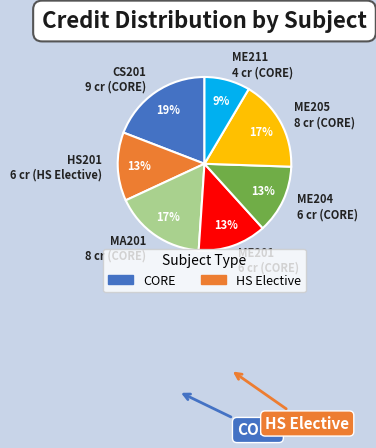

What is the ratio of the value at CS201 9 cr (CORE) to the value at ME201 6 cr (CORE)?

1.5